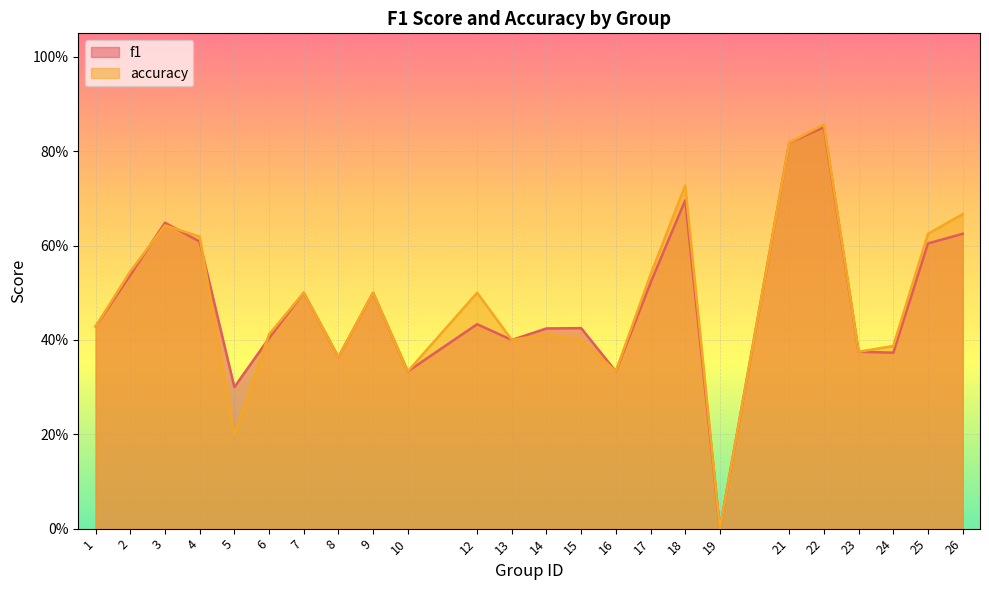

Reading left to right, transcribe all the data shown in this chart.

f1: 0.4	0.5	0.6	0.6	0.3	0.4	0.5	0.4	0.5	0.3	0.4	0.4	0.4	0.4	0.3	0.5	0.7	0.0	0.8	0.9	0.4	0.4	0.6	0.6
accuracy: 0.4	0.5	0.6	0.6	0.2	0.4	0.5	0.4	0.5	0.3	0.5	0.4	0.4	0.4	0.3	0.5	0.7	0.0	0.8	0.9	0.4	0.4	0.6	0.7